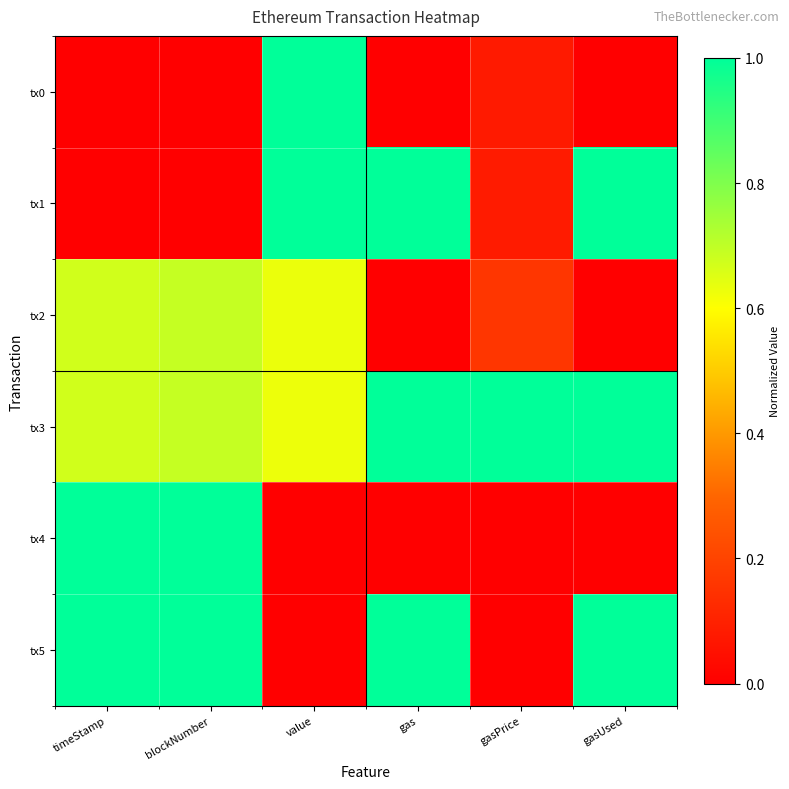

List the series in order of their peak value, highest first.

tx0, tx1, tx3, tx5, tx4, tx2